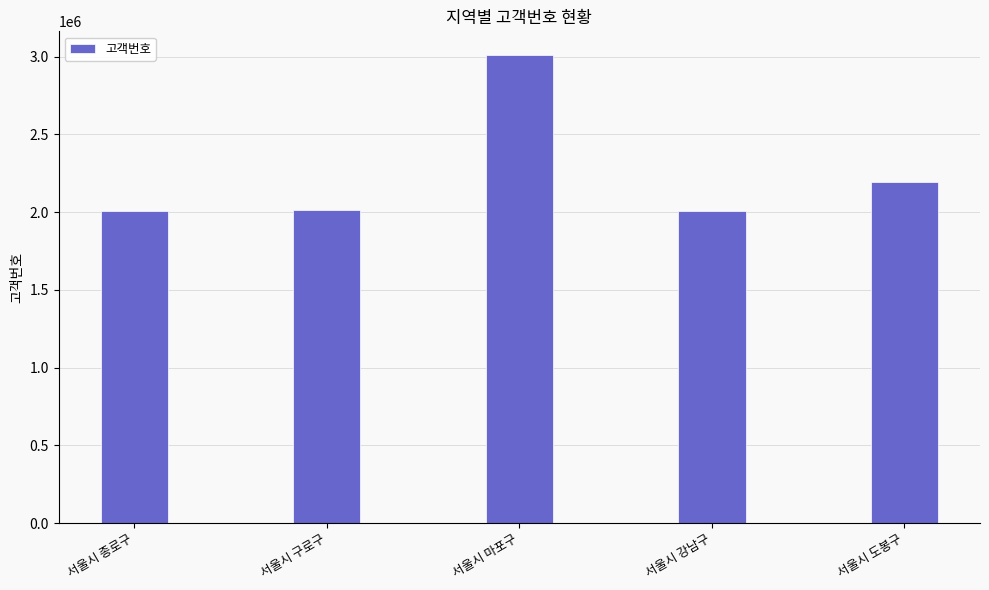

What is the smallest value displayed?

2004712